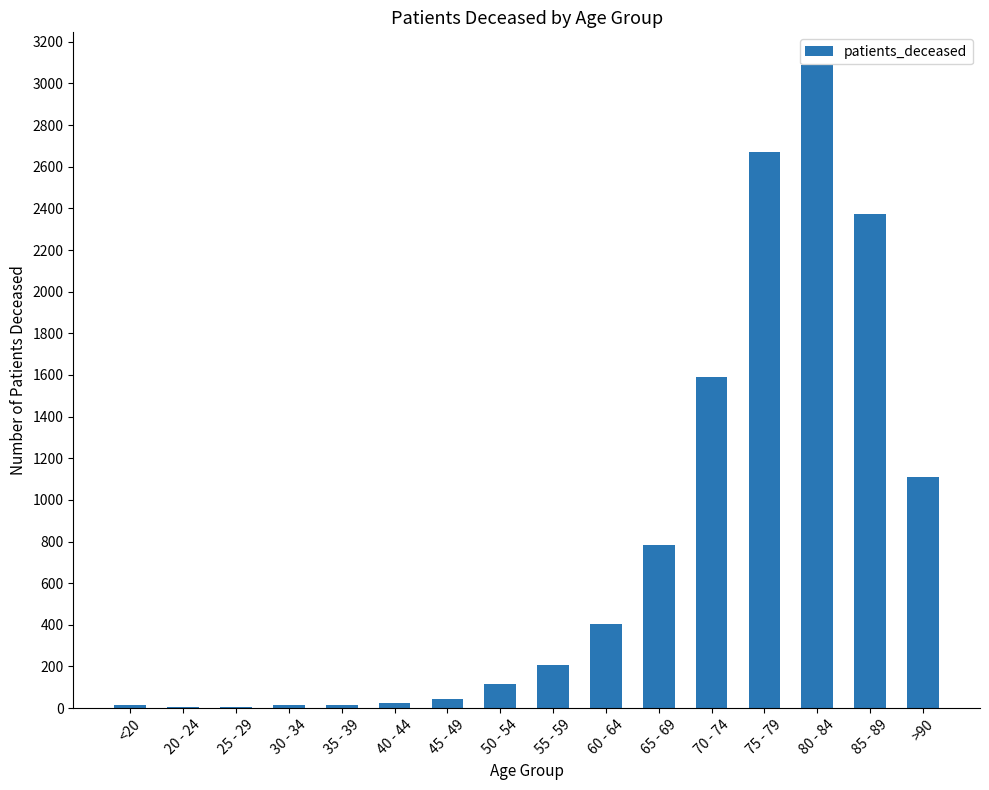

Which category has the highest value across all series?

80 - 84